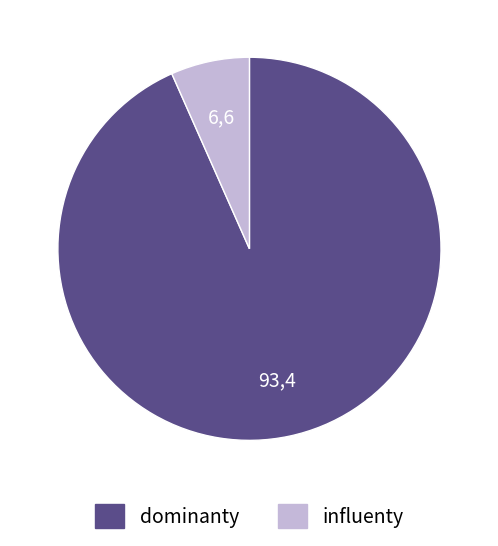

Count the number of slices in the pie.

2